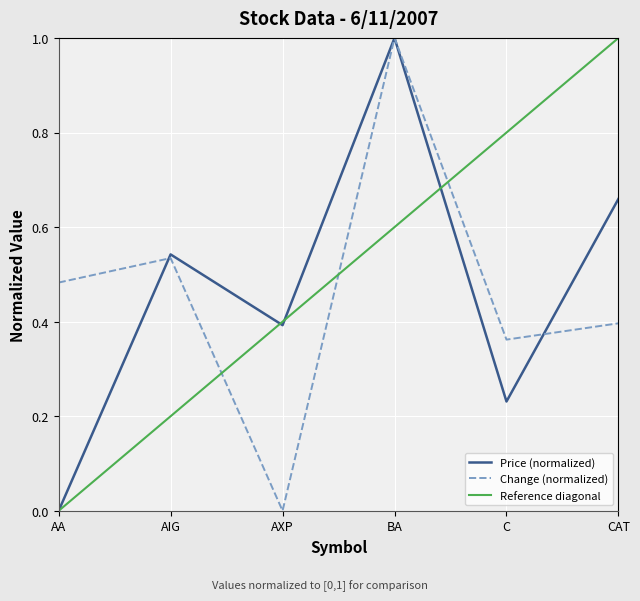

The value of Price (normalized) at C is 0.1. True or false?

False